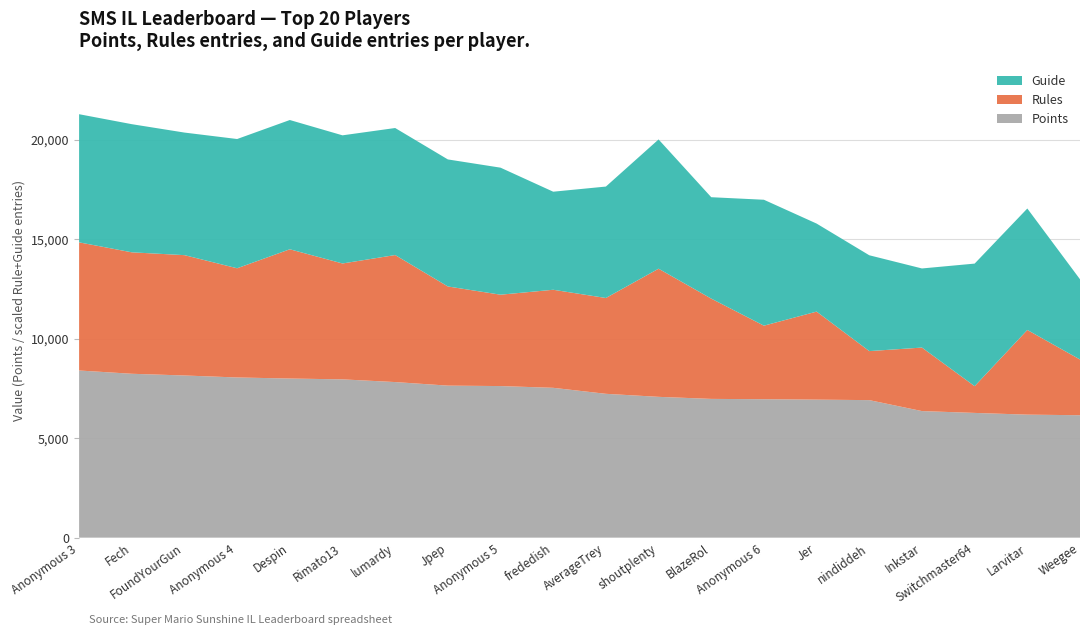

What is the highest value of the Points series?

8404.0